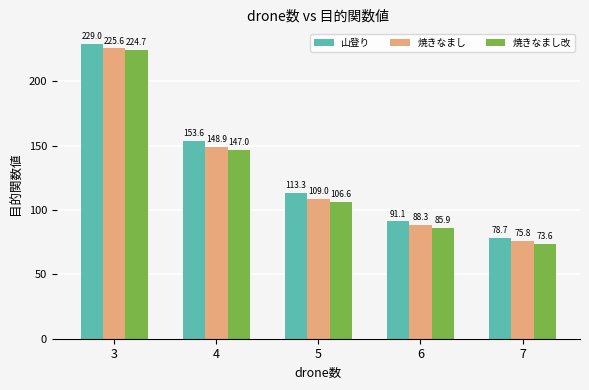

Between 4 and 6, which series saw the biggest shift?

山登り